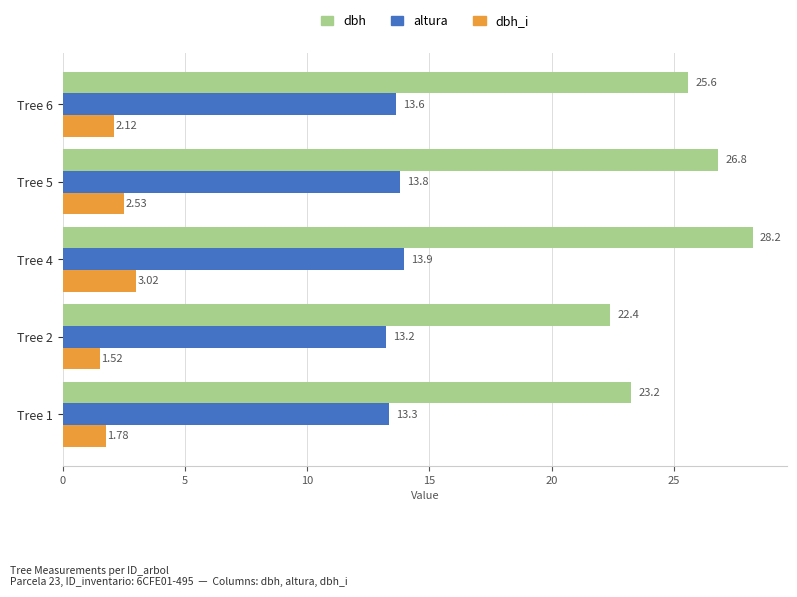

Which series has the largest total across all categories?

dbh